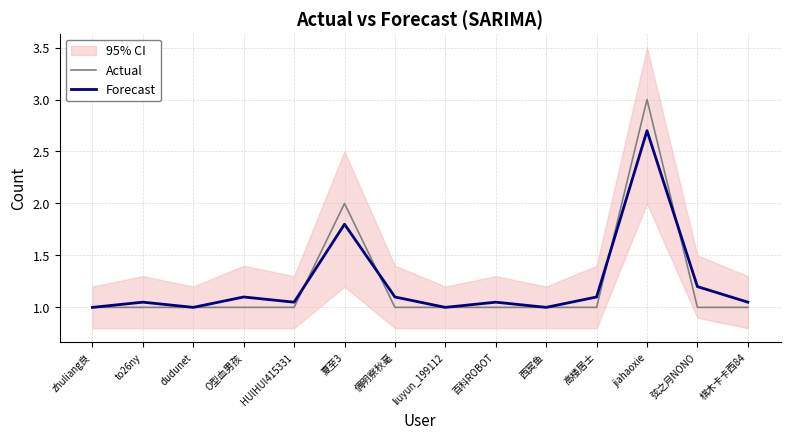

Reading left to right, extract all data points from this chart.

Actual: 1.0	1.0	1.0	1.0	1.0	2.0	1.0	1.0	1.0	1.0	1.0	3.0	1.0	1.0
Forecast: 1.0	1.1	1.0	1.1	1.1	1.8	1.1	1.0	1.1	1.0	1.1	2.7	1.2	1.1